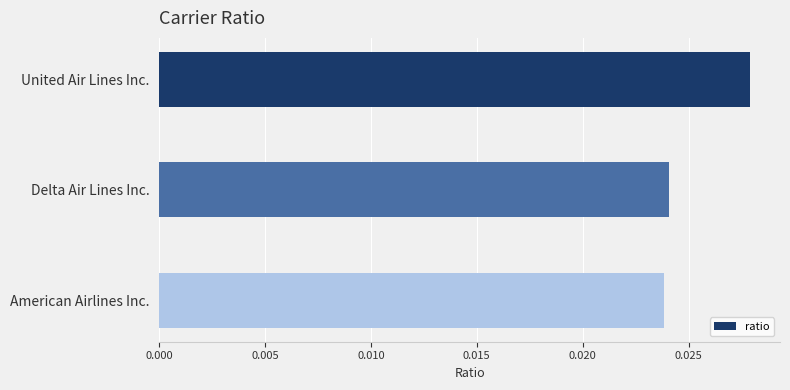

At which label is the value closest to 0?

American Airlines Inc.